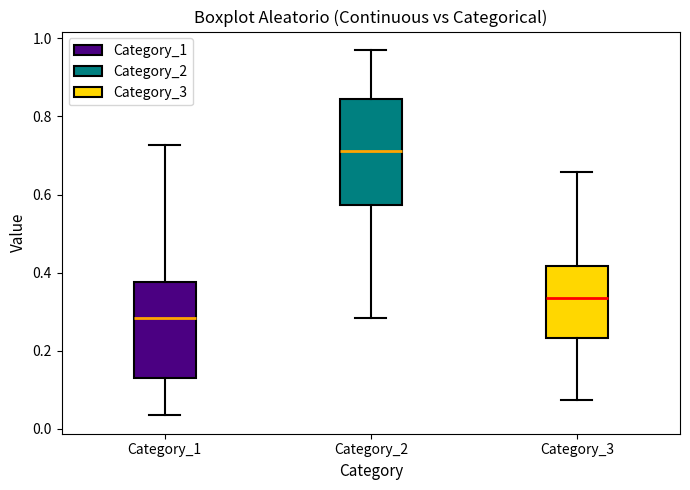

Reading left to right, transcribe this box plot: for each box, give where its median line is, the range the box spans, and where its two whiskers end, as read against the y-axis. The values are not printed on the chart, so give them approximately, as read against the axis.

Category_1: median 0.28, box 0.14 to 0.38, whiskers 0.04 to 0.72
Category_2: median 0.72, box 0.58 to 0.84, whiskers 0.28 to 0.98
Category_3: median 0.34, box 0.24 to 0.42, whiskers 0.08 to 0.66